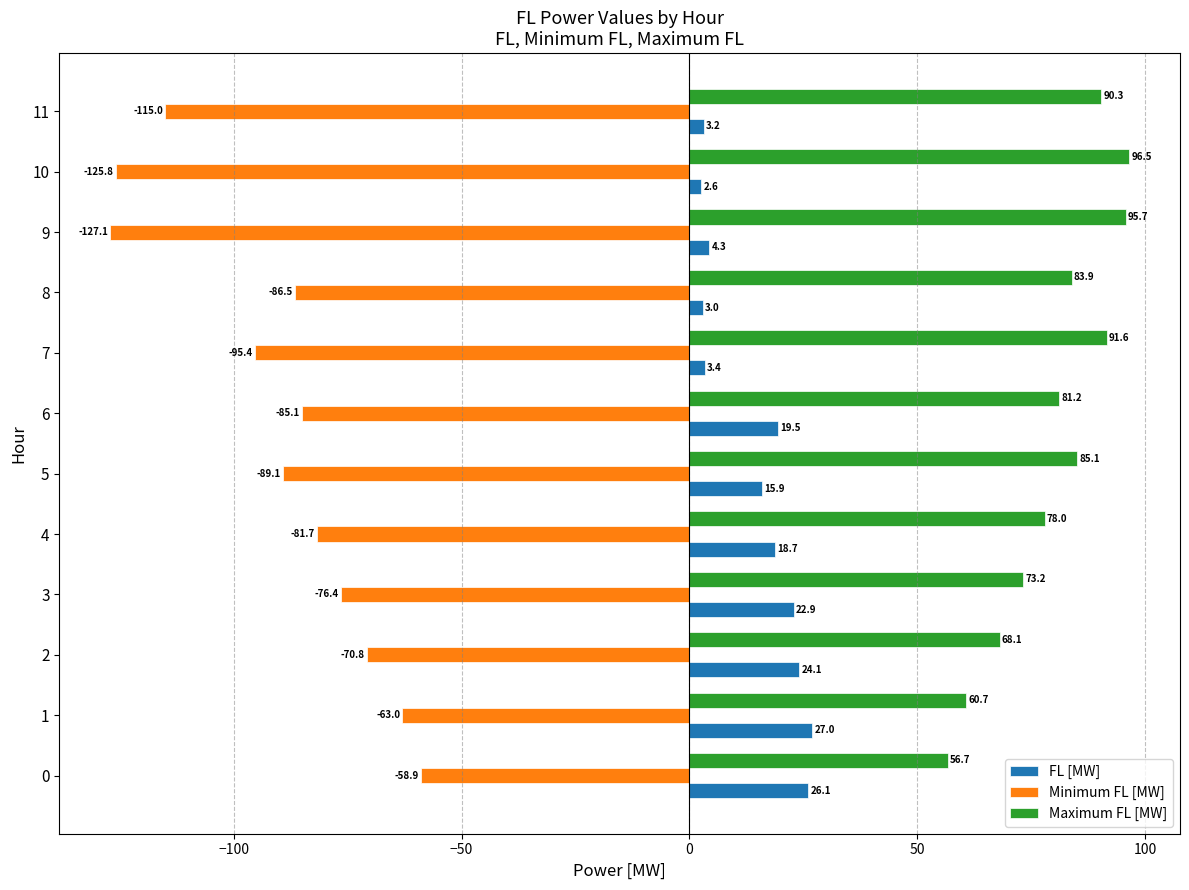

What is the sum of all Minimum FL [MW] values?

-1074.9